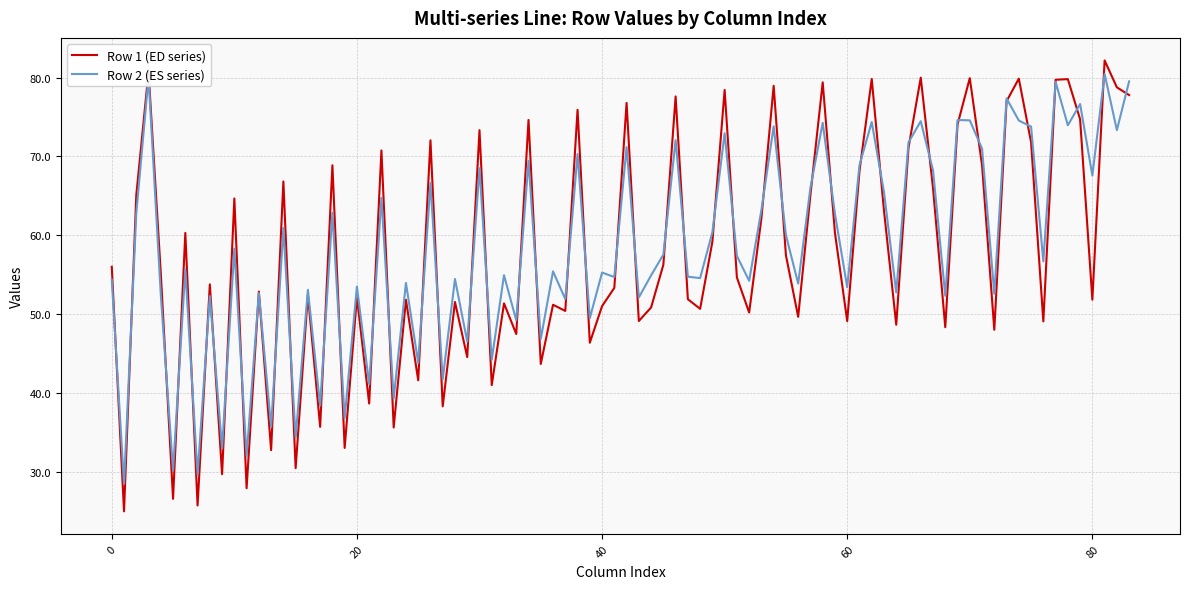

Which series has the largest range (max minus min)?

Row 1 (ED series)